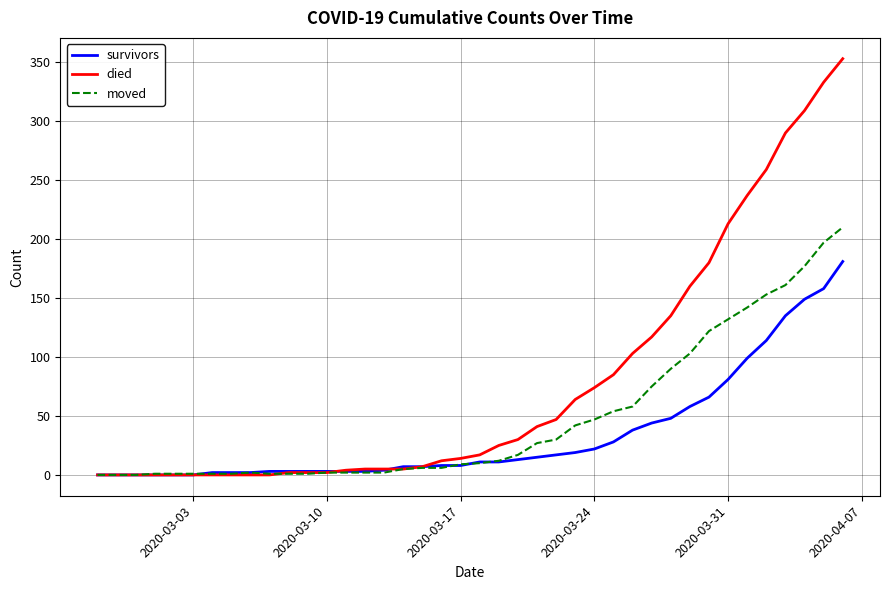

Which series has the widest spread of values?

died